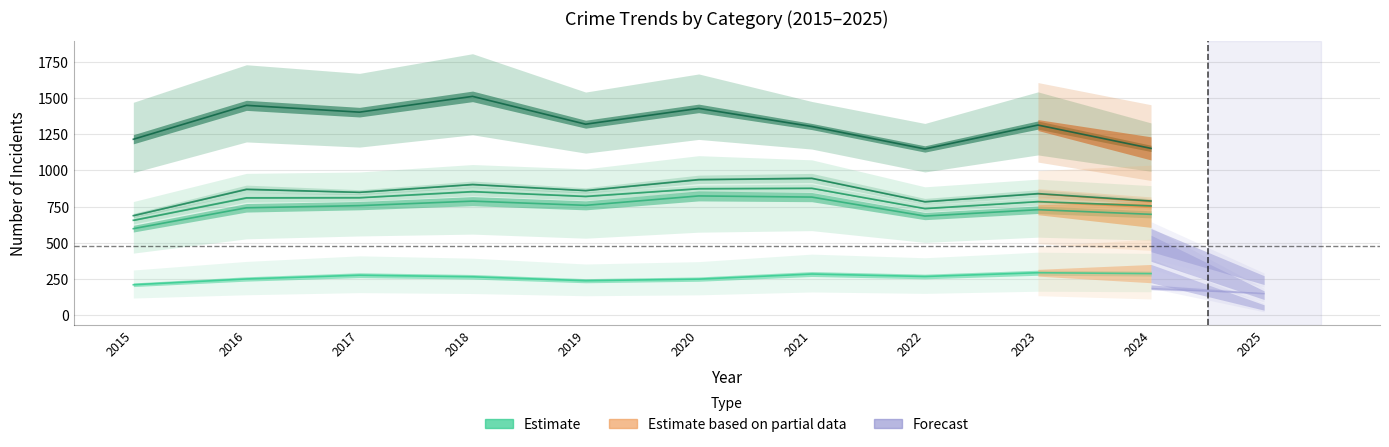

At which label does Robbery first exceed 1318?

2016